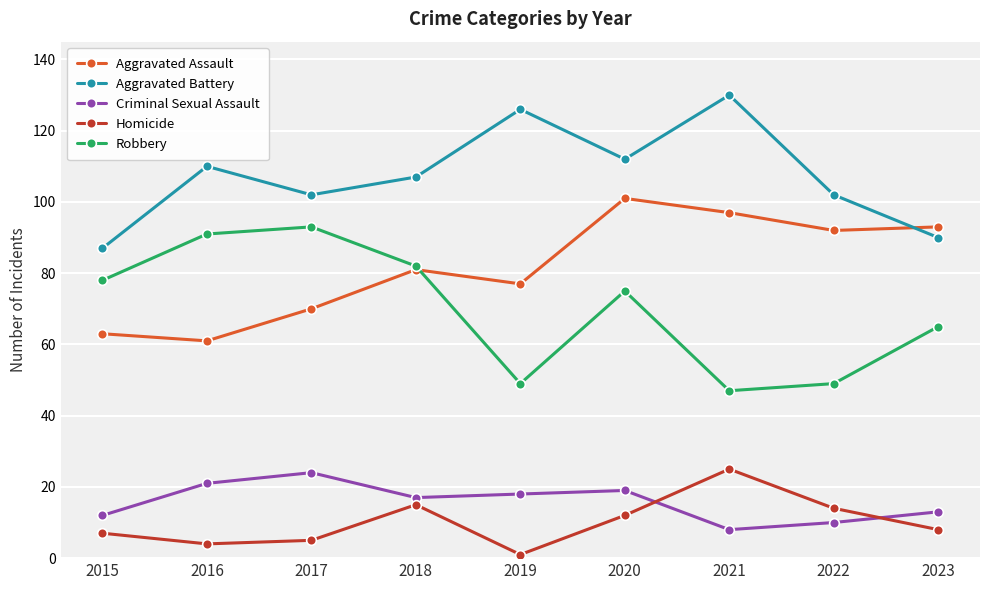

True or false: Homicide and Robbery intersect in this chart.

False